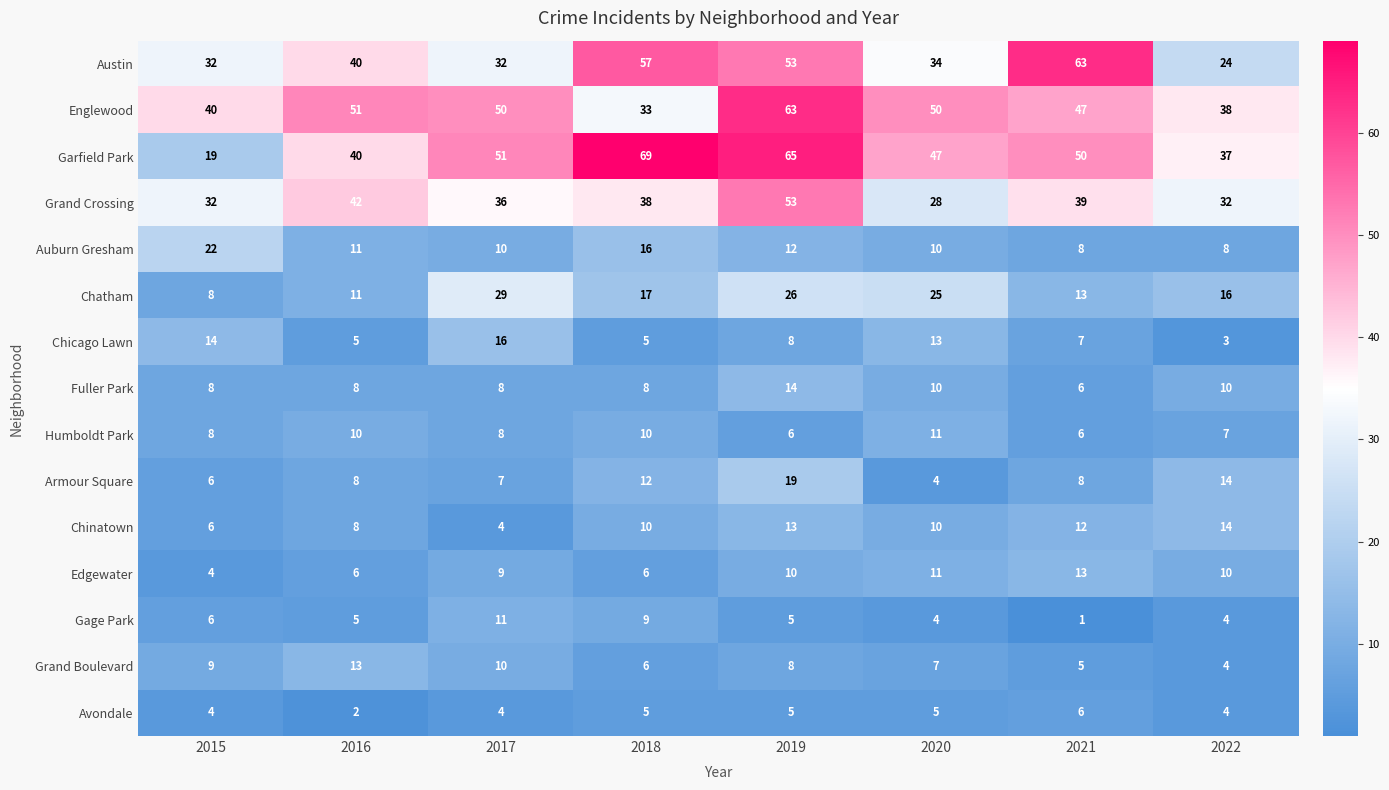

Count the number of categories in the chart.

8